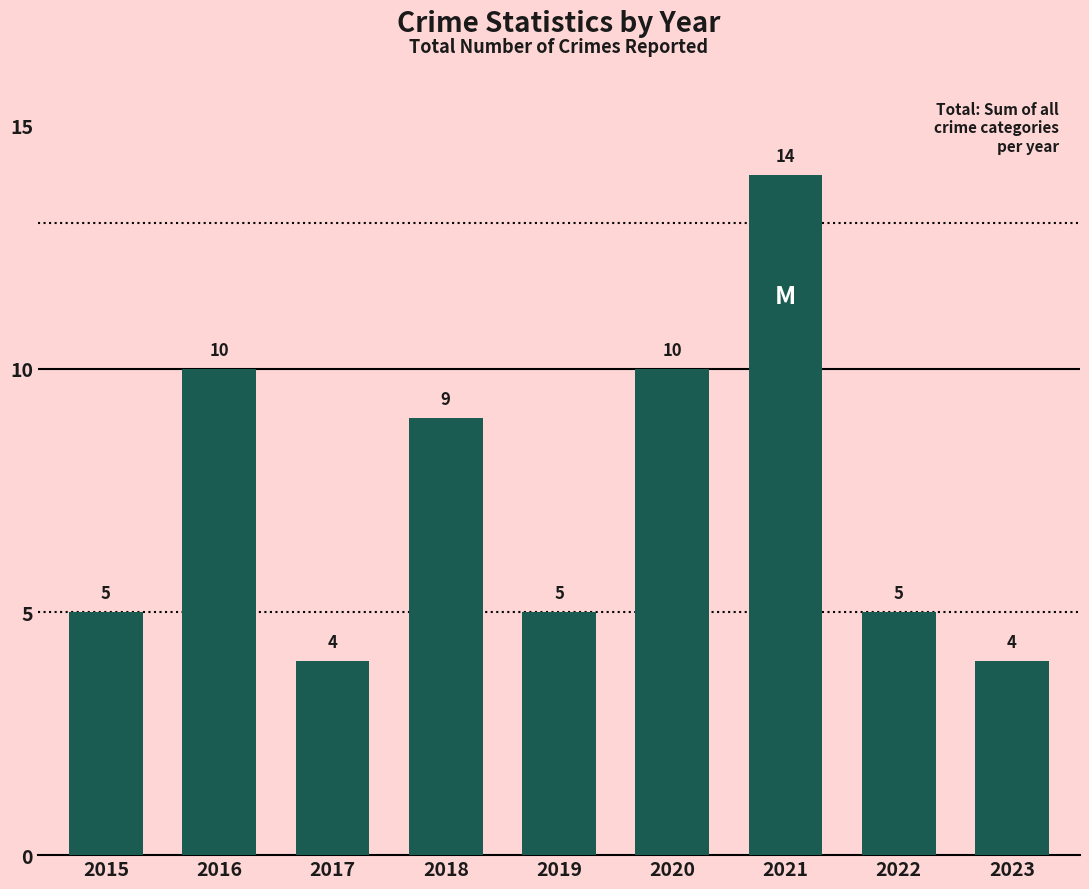

Reading right to left, what are all the values shown in this chart?

4	5	14	10	5	9	4	10	5